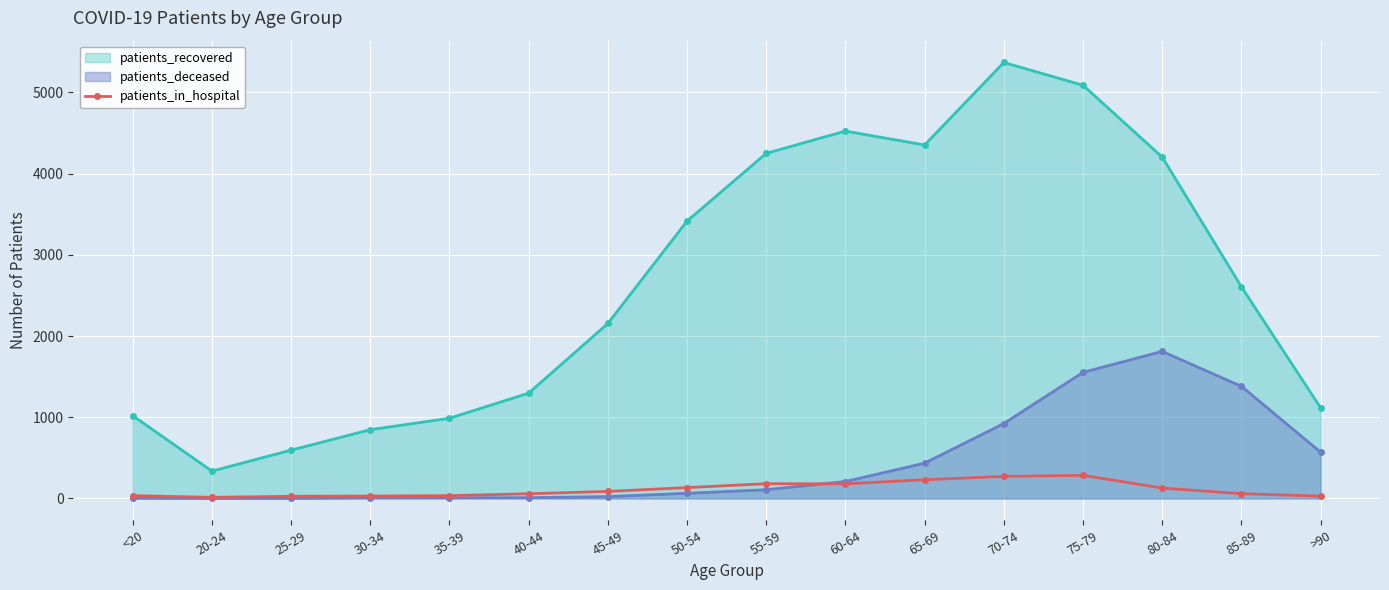

What is the smallest value displayed?

1